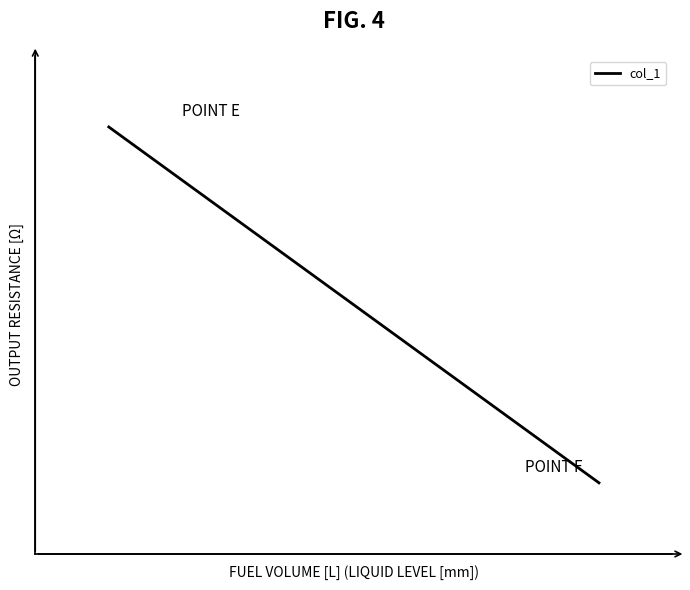

Reading left to right, transcribe all the data shown in this chart.

24	23	22	21	20	19	18	17	16	15	14